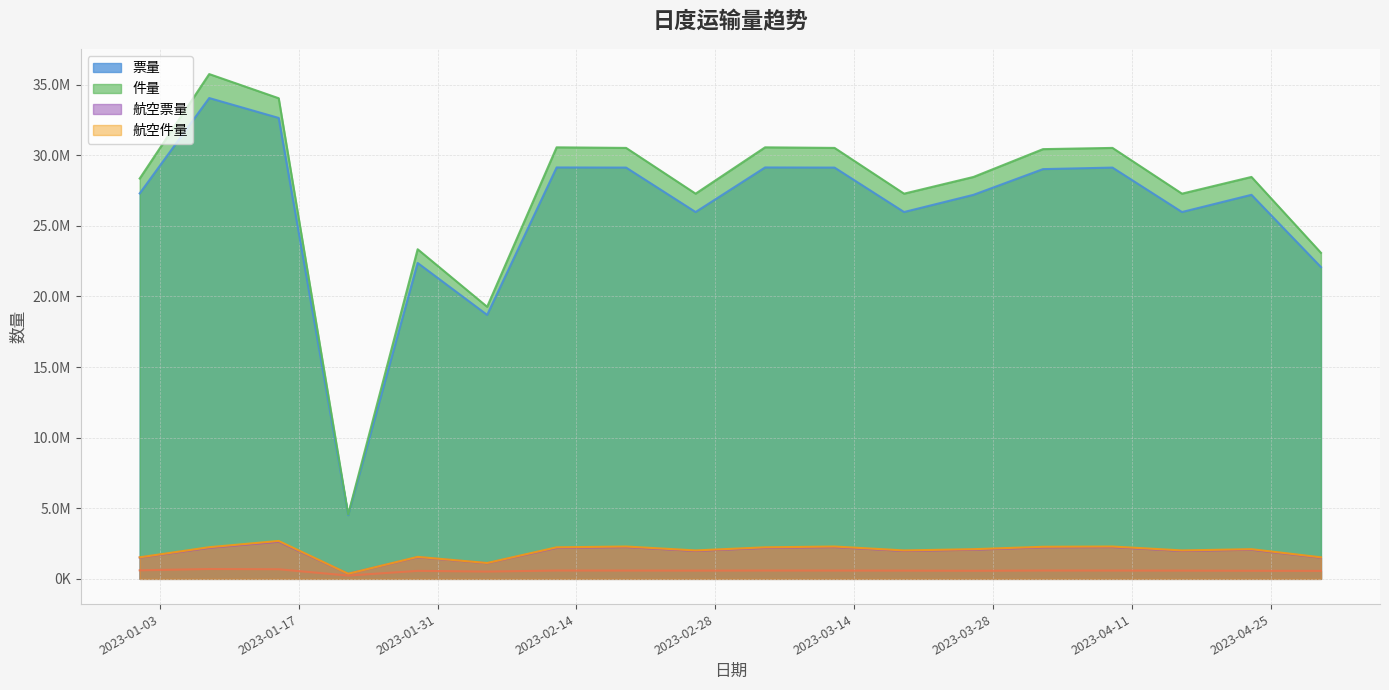

Which series has the largest total across all categories?

件量